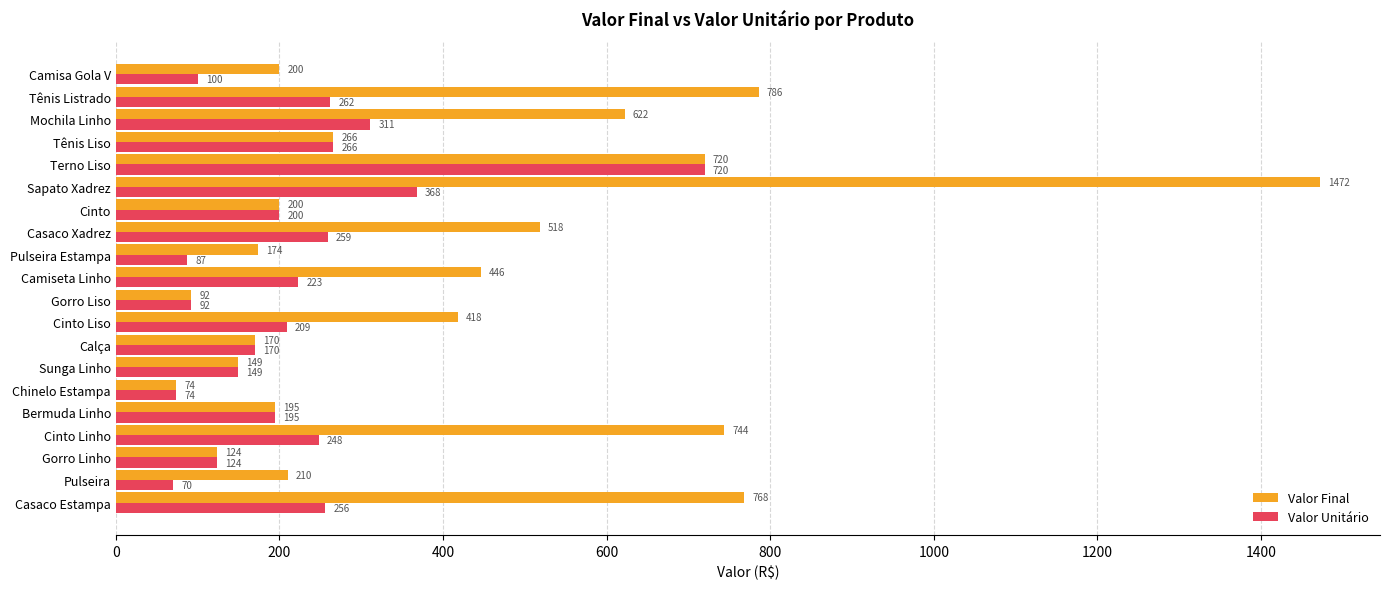

What is the greatest value displayed?

1472